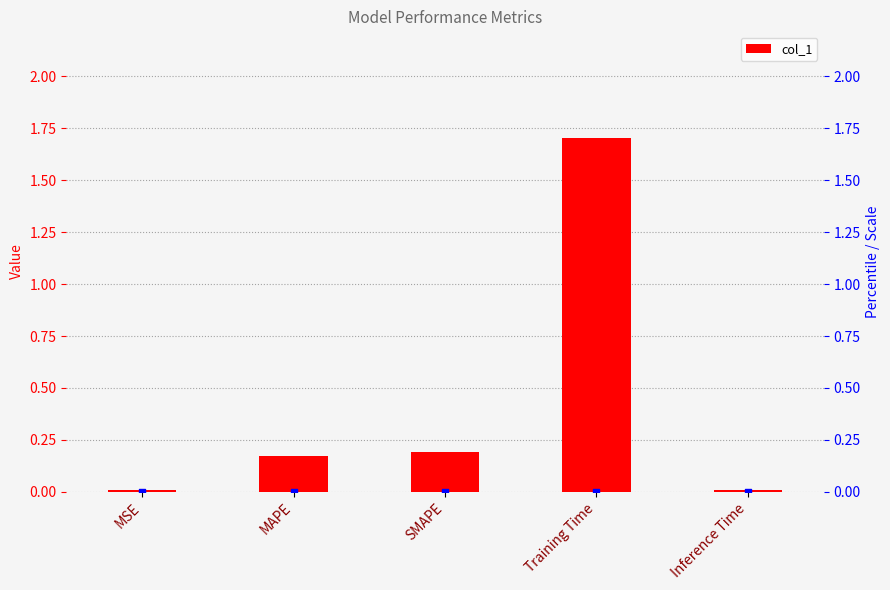

Between MAPE and Inference Time, which is larger?

MAPE